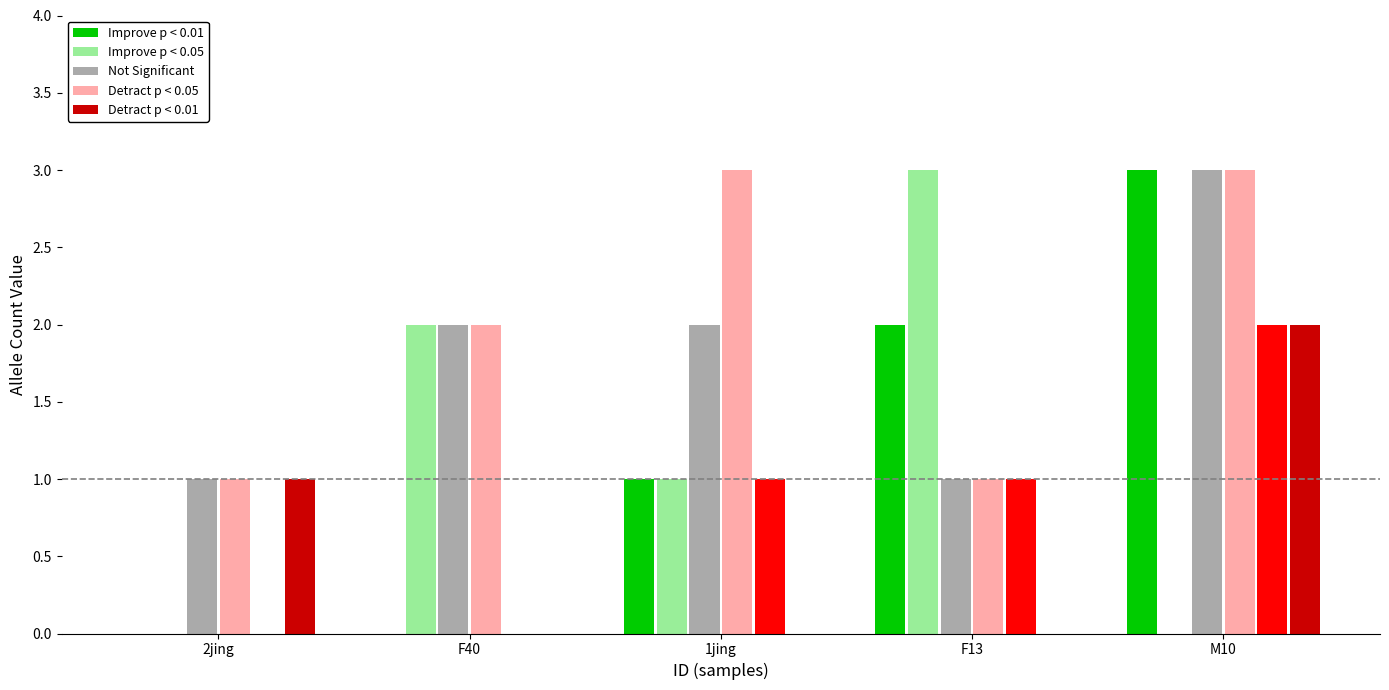

At which category is the sum across all series the highest?

M10